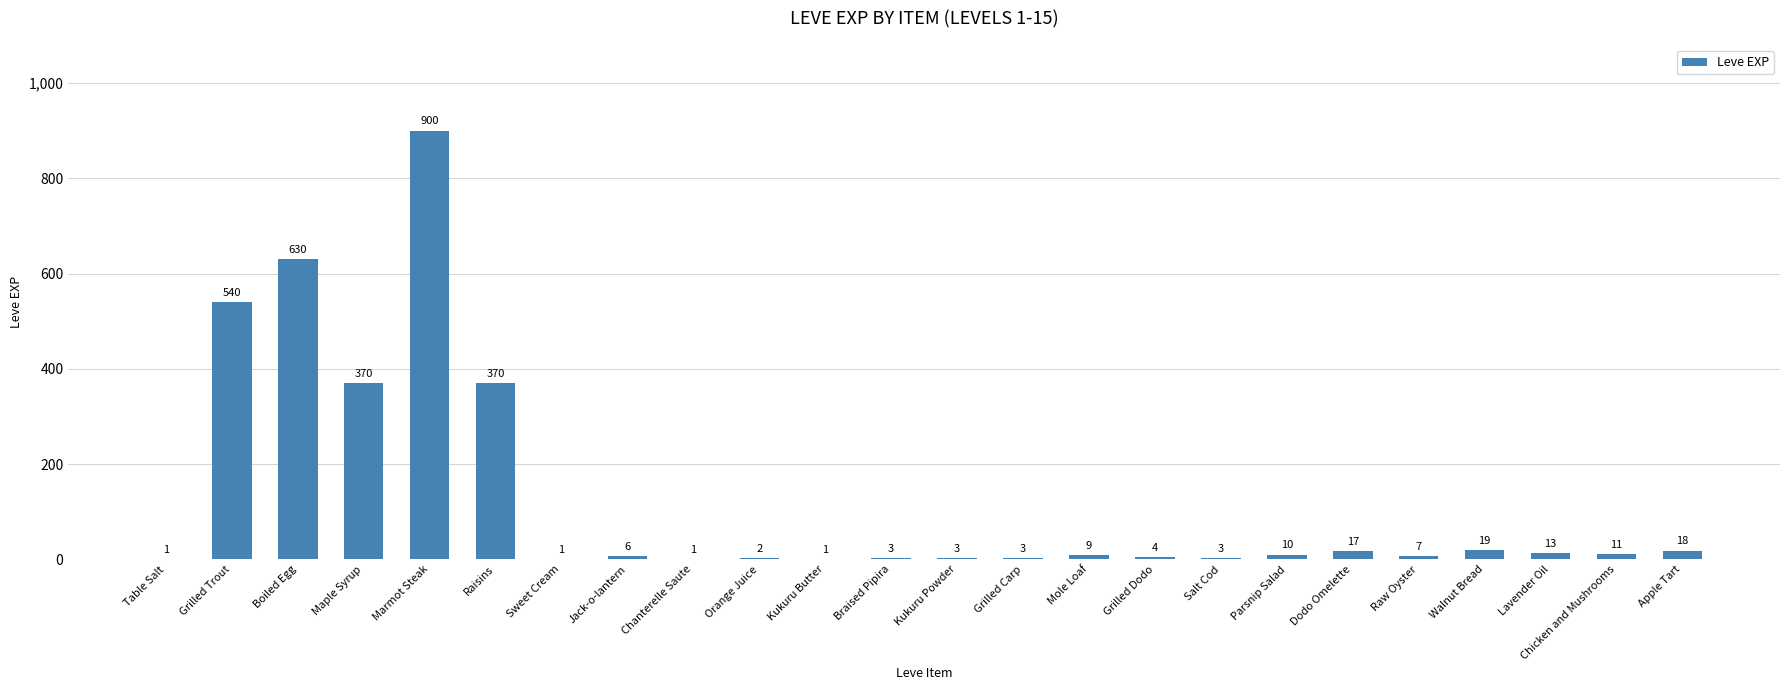

What is the sum of the values at Marmot Steak and Orange Juice?

902